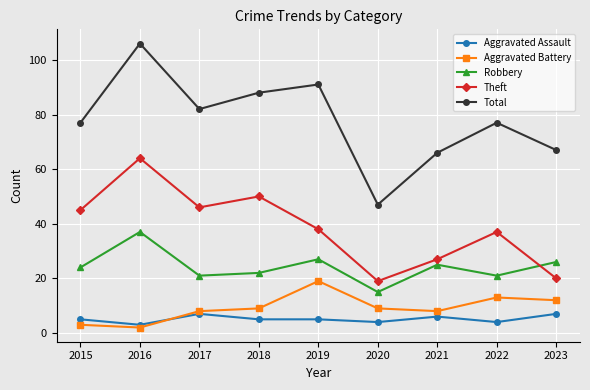

Reading left to right, extract all data points from this chart.

Aggravated Assault: 2015=5	2016=3	2017=7	2018=5	2019=5	2020=4	2021=6	2022=4	2023=7
Aggravated Battery: 2015=3	2016=2	2017=8	2018=9	2019=19	2020=9	2021=8	2022=13	2023=12
Robbery: 2015=24	2016=37	2017=21	2018=22	2019=27	2020=15	2021=25	2022=21	2023=26
Theft: 2015=45	2016=64	2017=46	2018=50	2019=38	2020=19	2021=27	2022=37	2023=20
Total: 2015=77	2016=106	2017=82	2018=88	2019=91	2020=47	2021=66	2022=77	2023=67